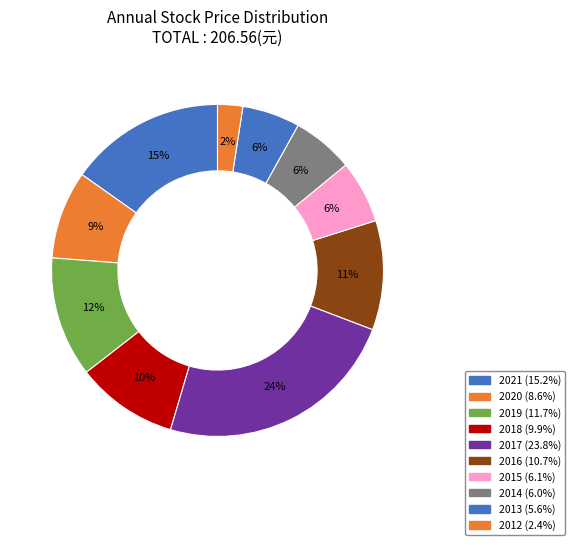

How many segments does this pie chart have?

10